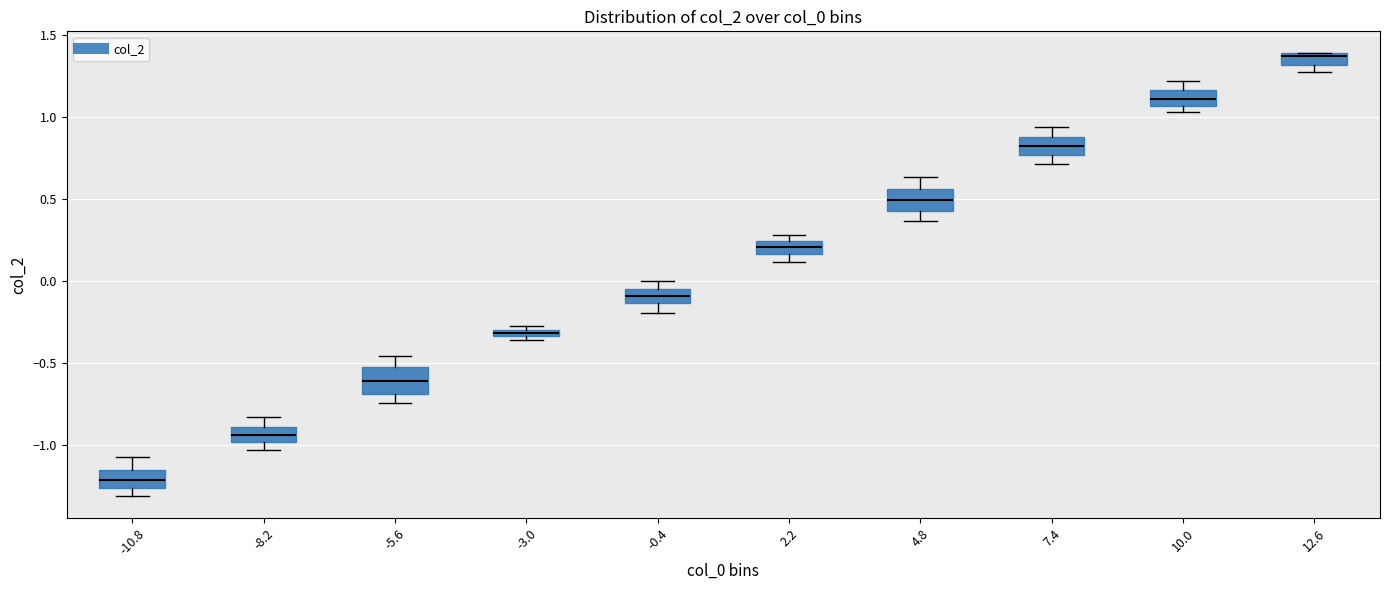

Where does the lower whisker of the box at x = -10.8 end on the y-axis? The values are not printed on the chart, so give them approximately, as read against the axis.

-1.30